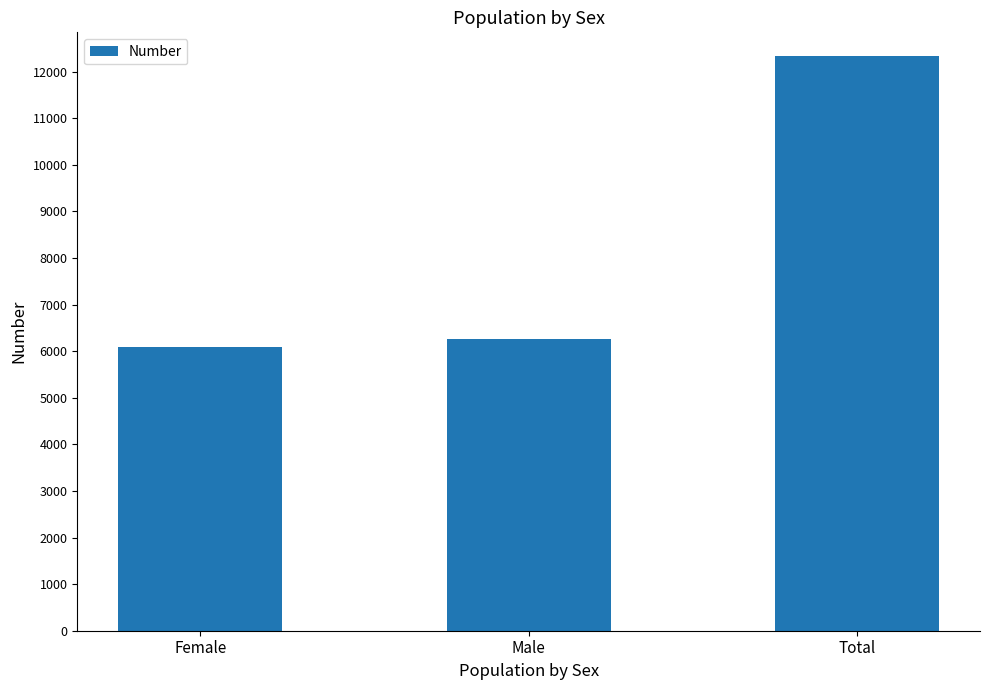

Reading left to right, transcribe all the data shown in this chart.

6083	6260	12343